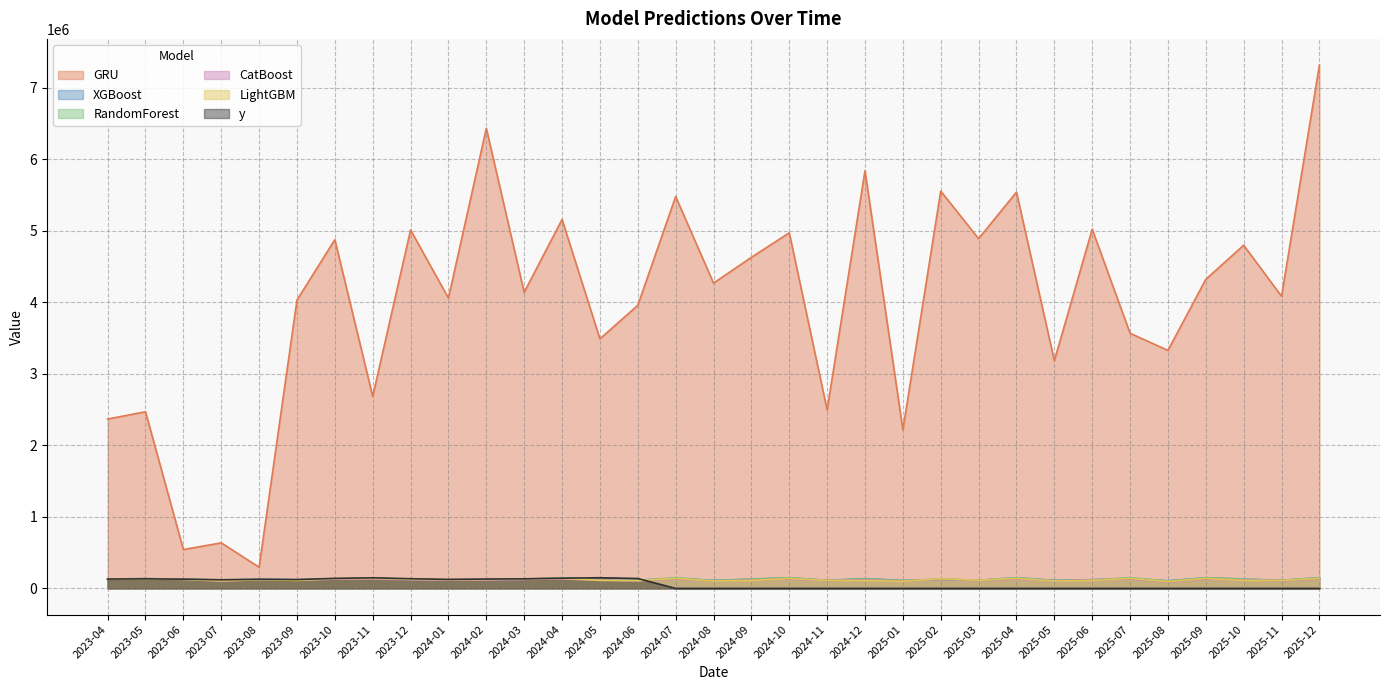

Which category has the lowest value in the y series?

2024-07